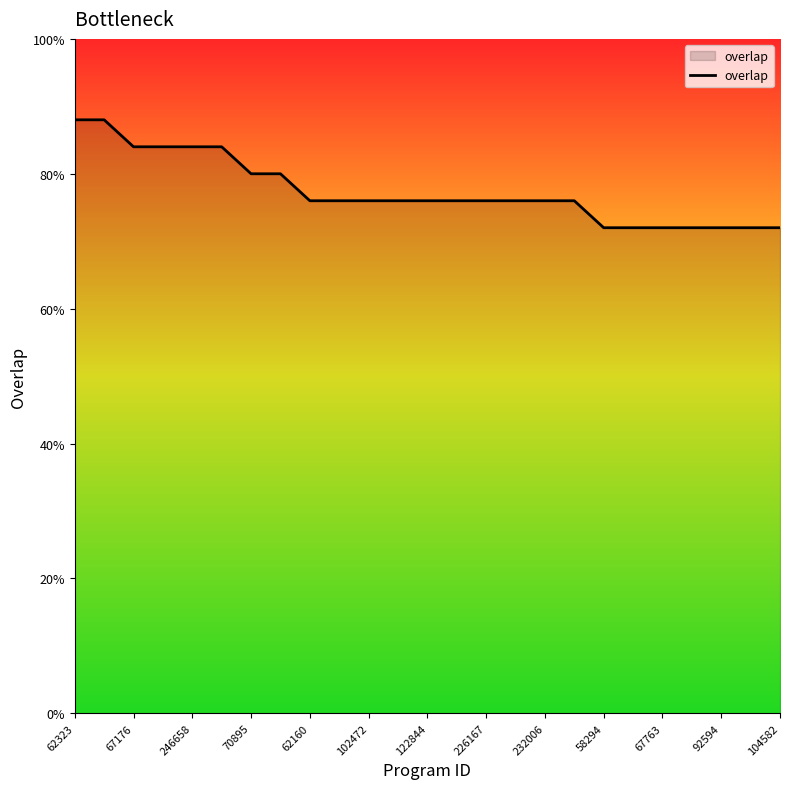

Does the chart display data point markers on the line(s)?

No